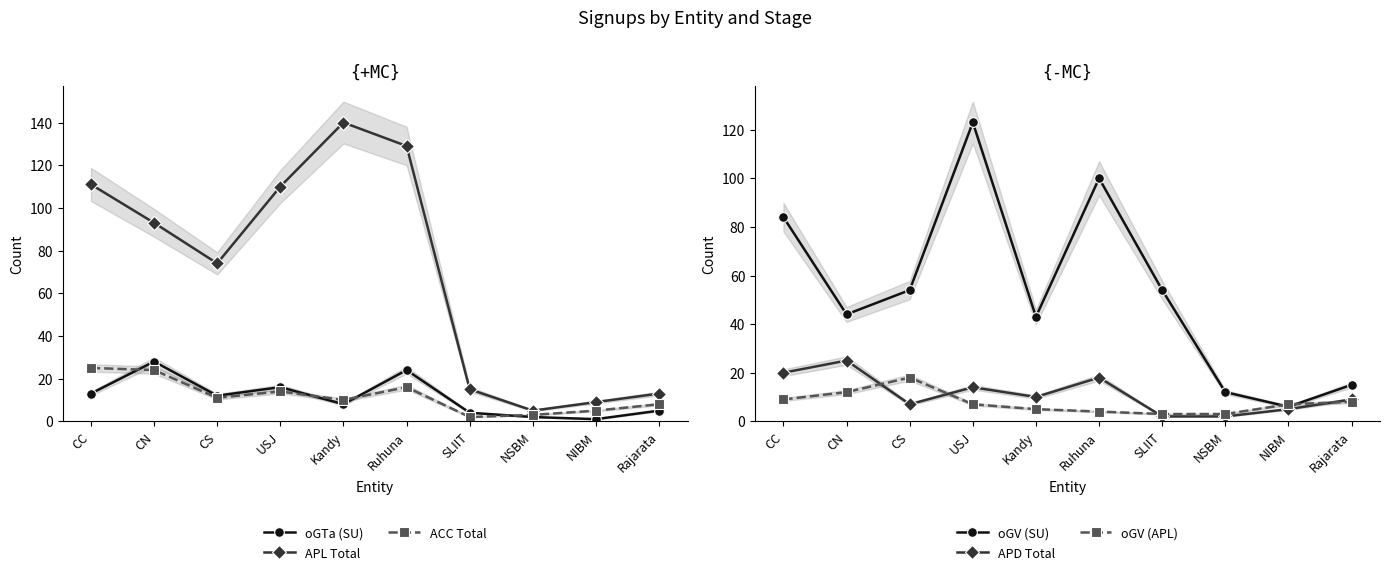

The value of oGTa (SU) at Ruhuna is 40. True or false?

False